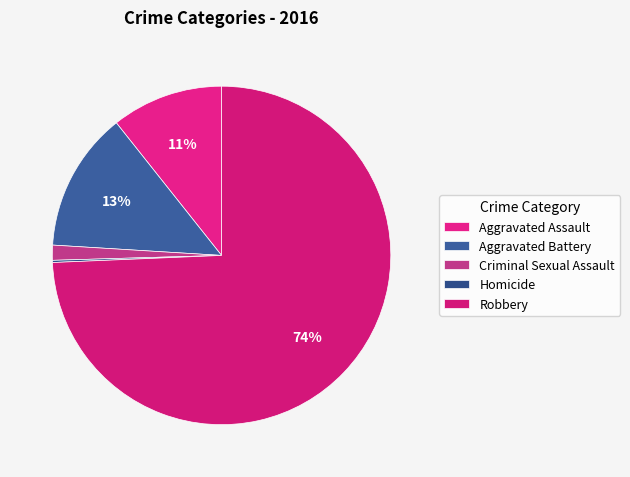

To the nearest percent, what is the difference between the largest and smallest slice percentages?

74%